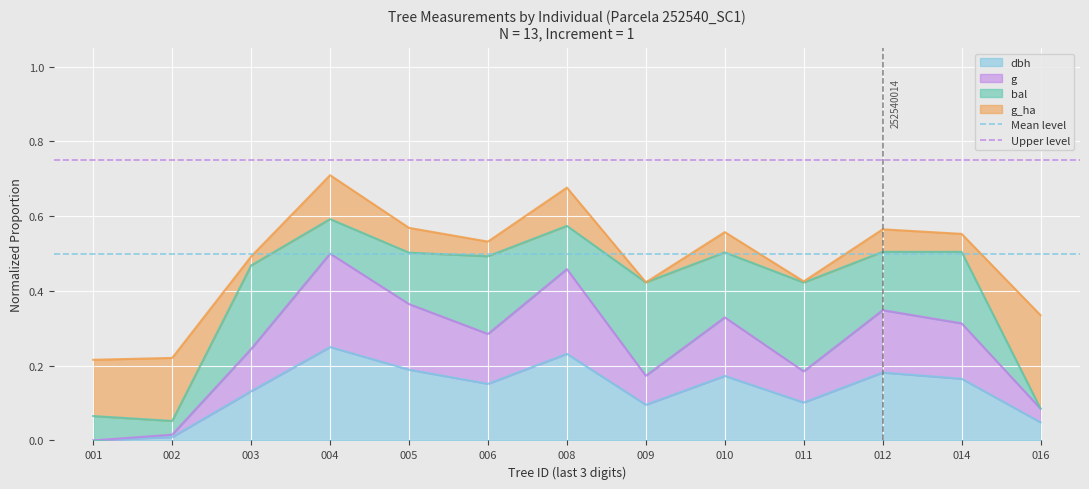

Is it true that Upper level equals 0.8 at 002?

True